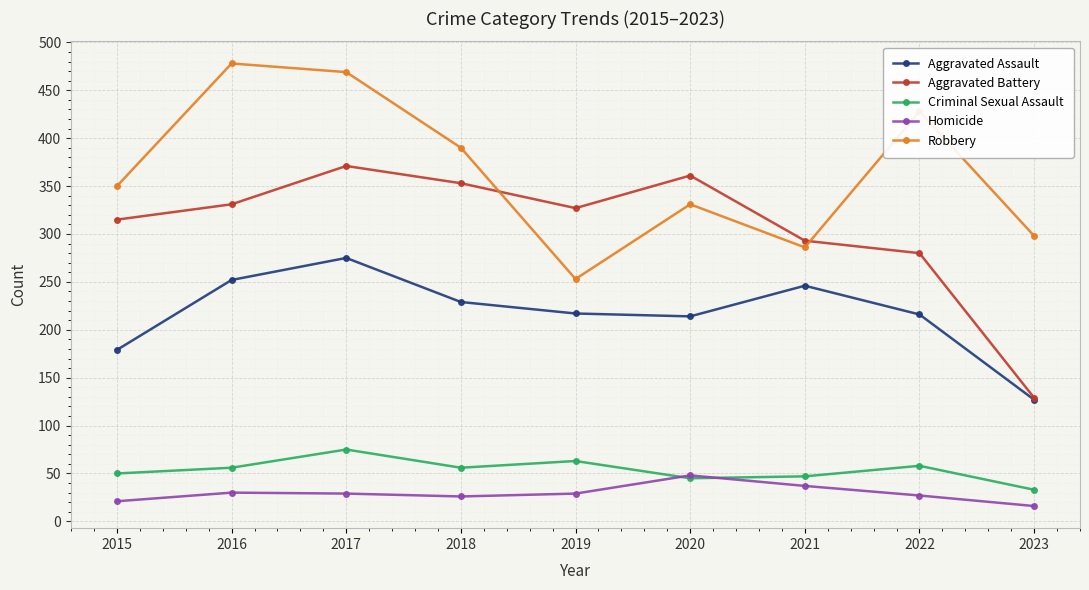

True or false: Aggravated Battery has more than 2 points higher than both neighbors.

False